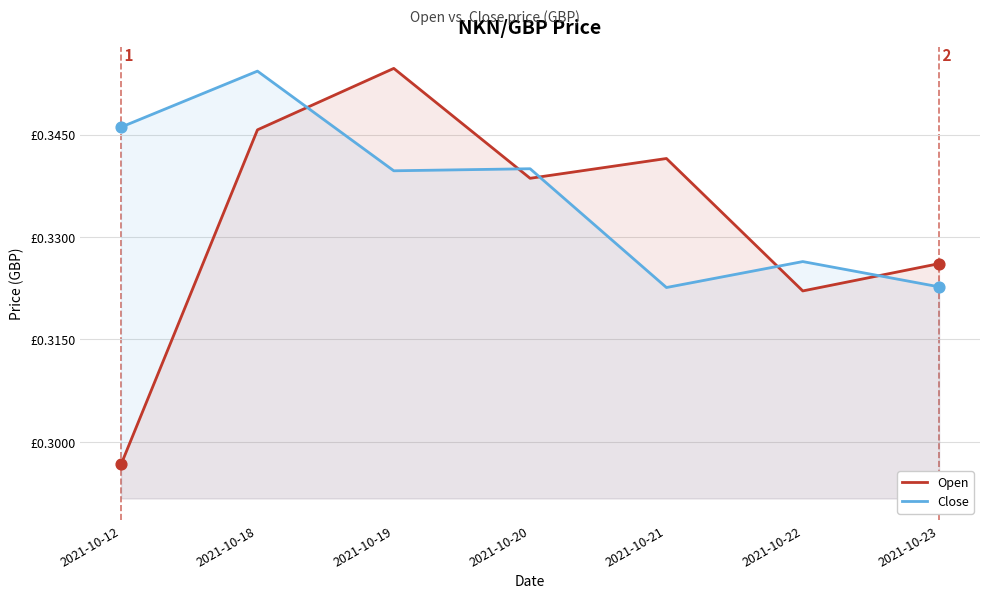

Is the value of Open at 2021-10-19 greater than the value of Close at 2021-10-18?

Yes